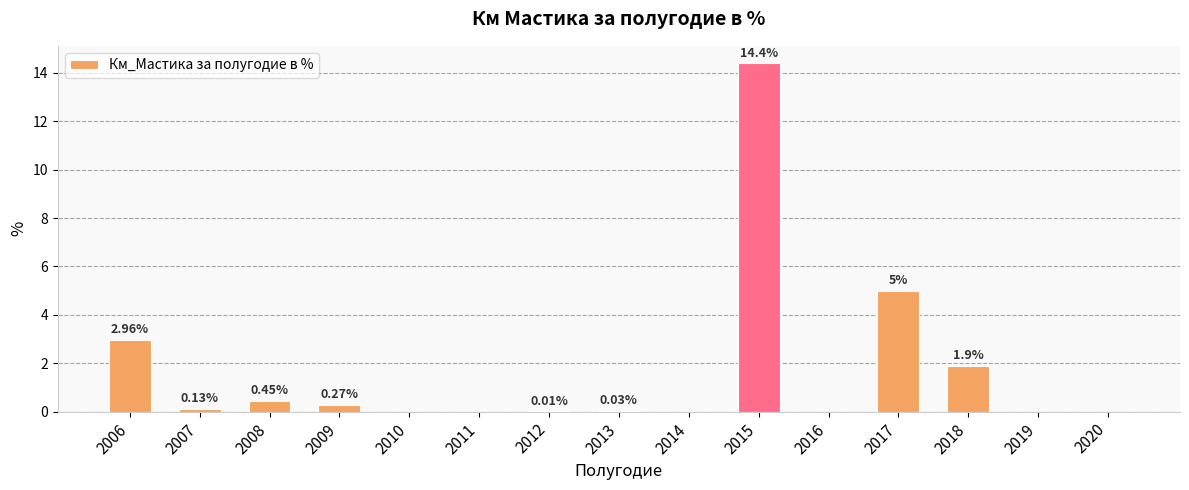

What is the sum of the values at 2018 and 2010?

1.9